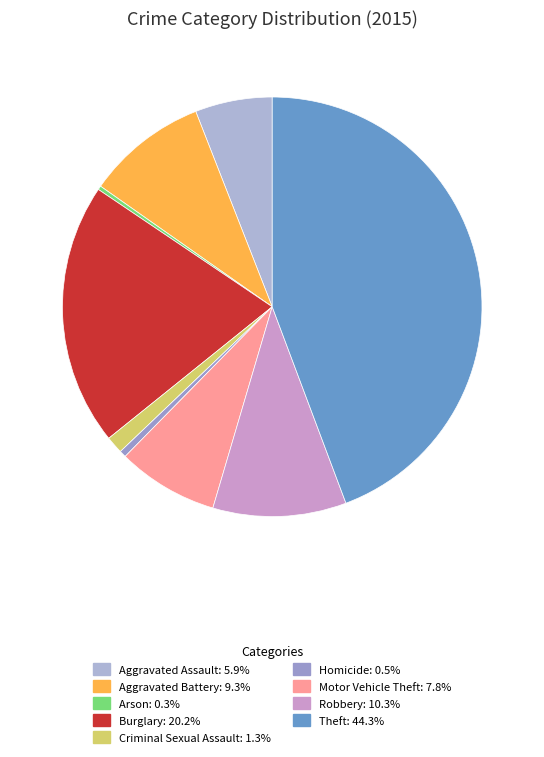

Does Arson account for over 50% of the chart?

No